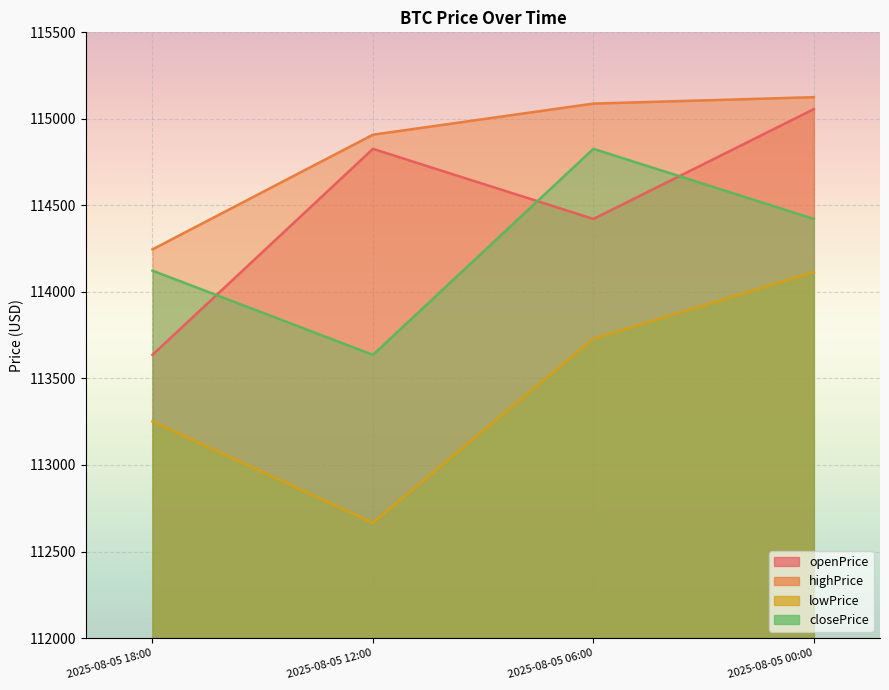

How many interior local valleys does the openPrice series have?

1